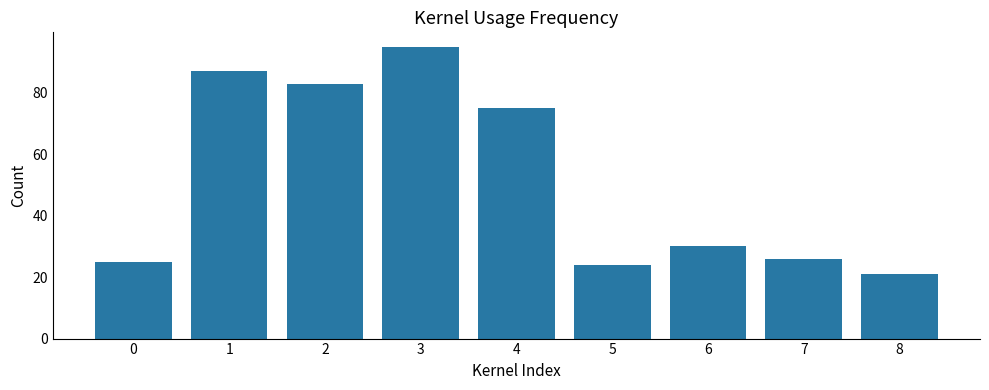

True or false: the data shows 49 at 6.

False